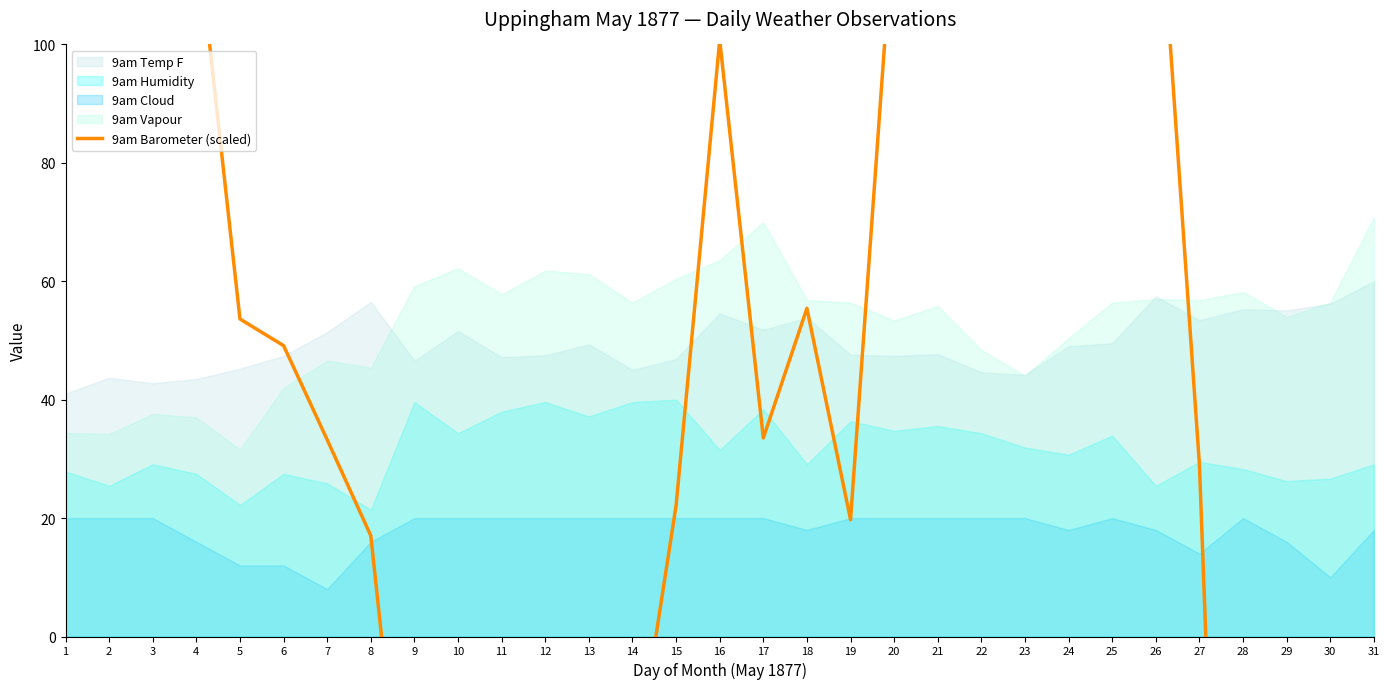

Reading left to right, list all the values displayed in this chart.

1=203.6	2=179.0	3=134.0	4=120.2	5=53.6	6=49.1	7=33.2	8=17.0	9=-52.0	10=-47.5	11=-53.8	12=-41.8	13=-11.5	14=-25.6	15=22.1	16=100.7	17=33.5	18=55.4	19=19.7	20=122.6	21=153.2	22=170.9	23=163.1	24=155.9	25=154.4	26=135.2	27=29.0	28=-169.9	29=-70.6	30=-47.5	31=-36.1